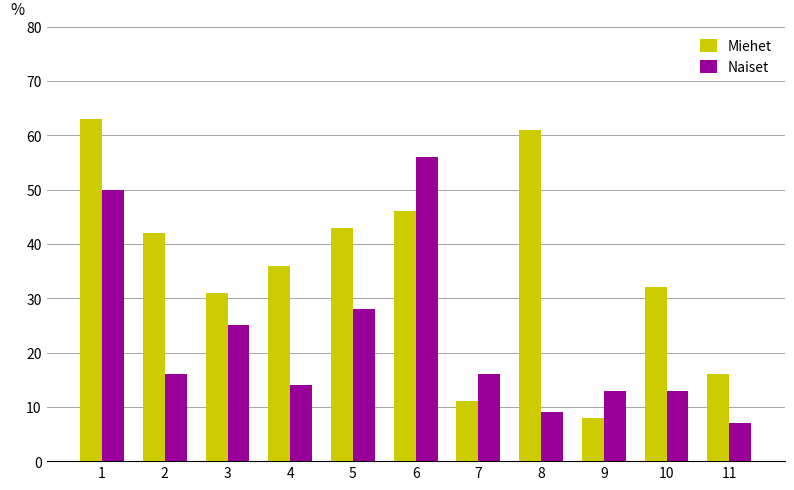

How many bars are there in total?

22